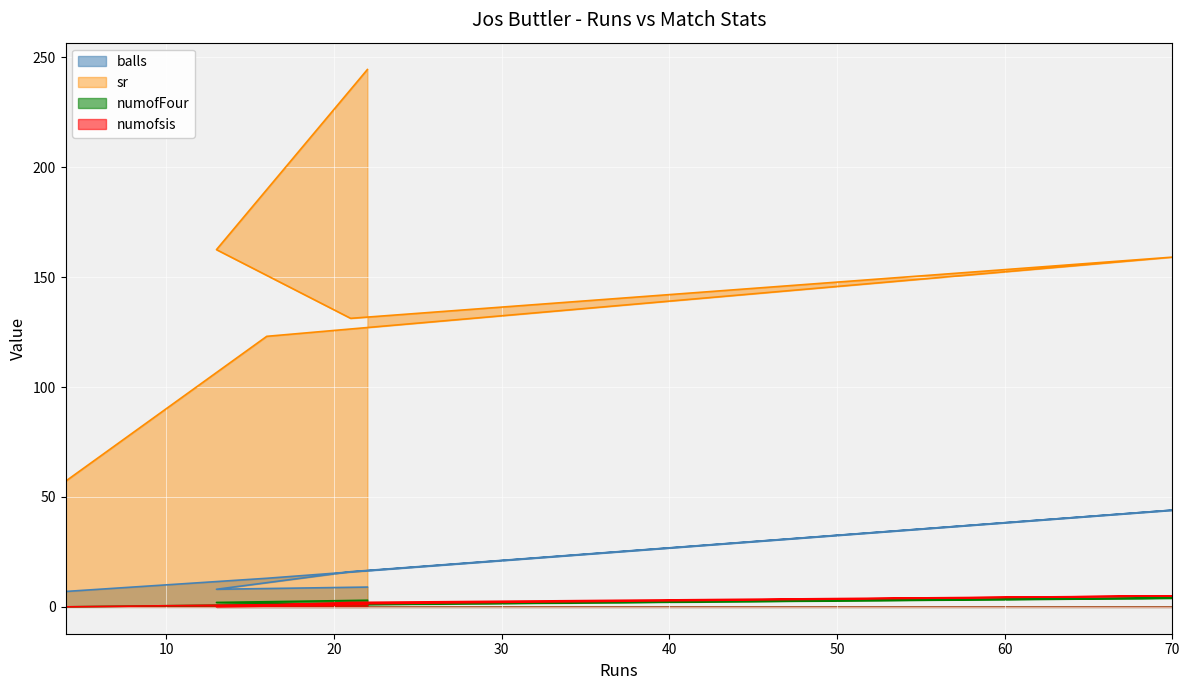

At which category does numofsis reach its first local peak?

70